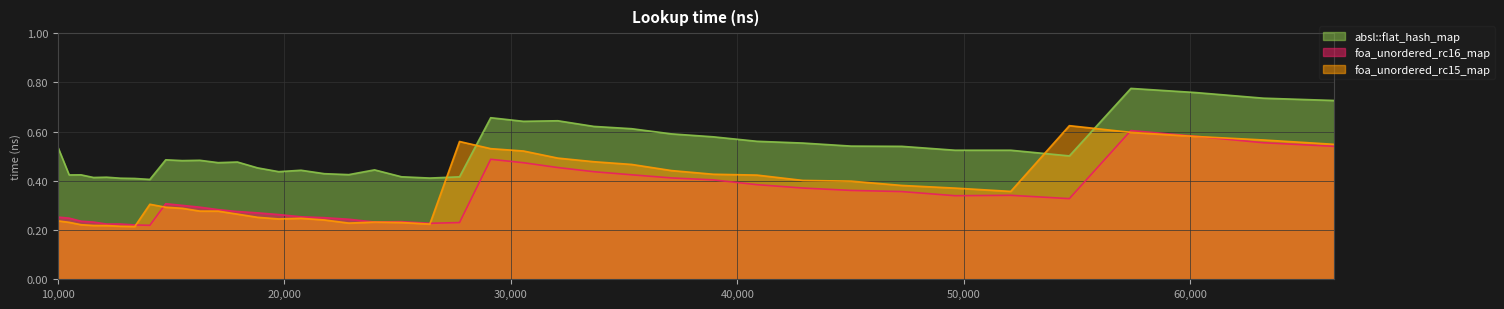

Which series changed the most between 12760 and 21764?

foa_unordered_rc16_map